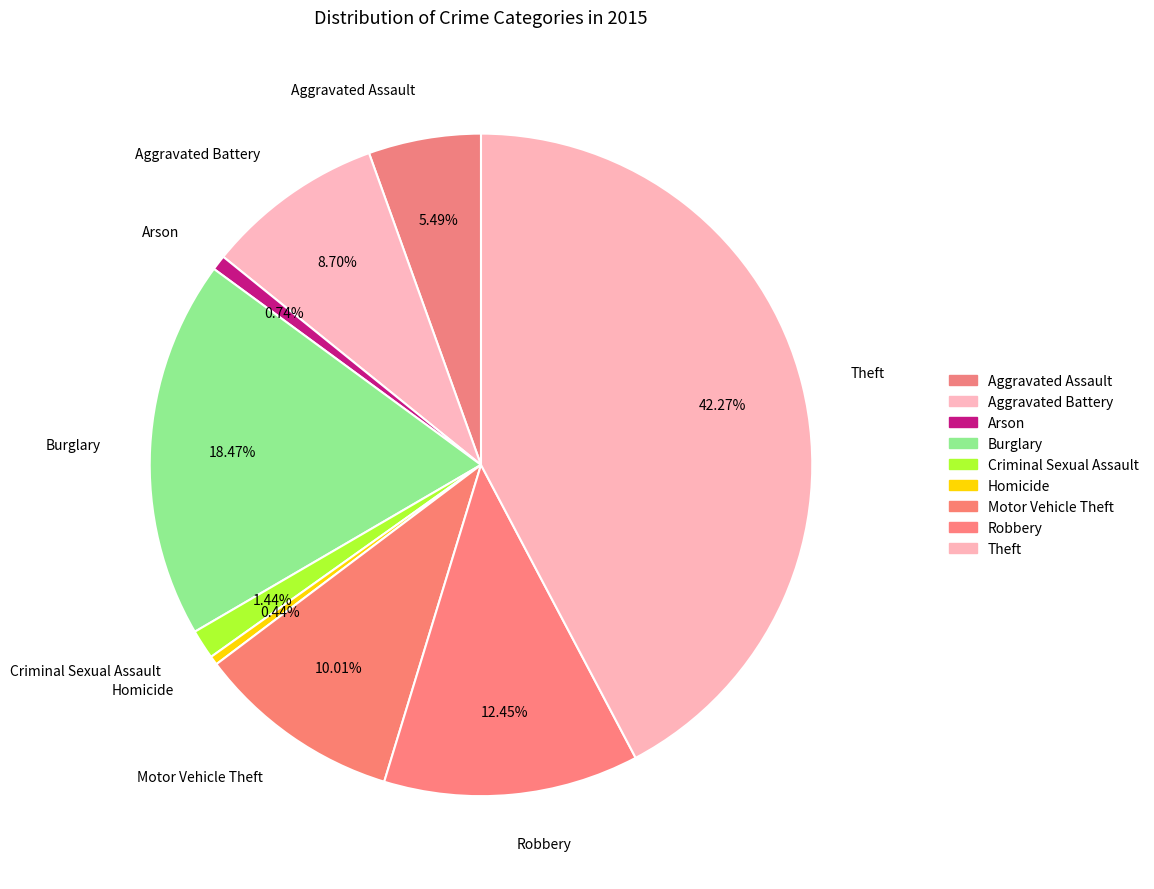

What is the change in value from Arson to Theft?

+1241